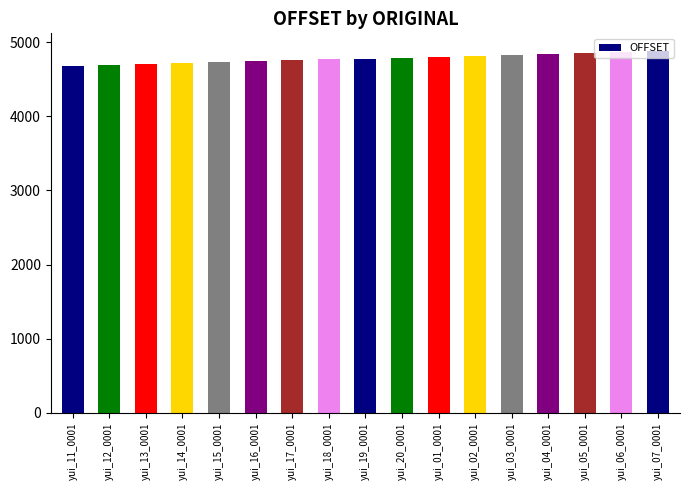

How many series are shown in this chart?

1